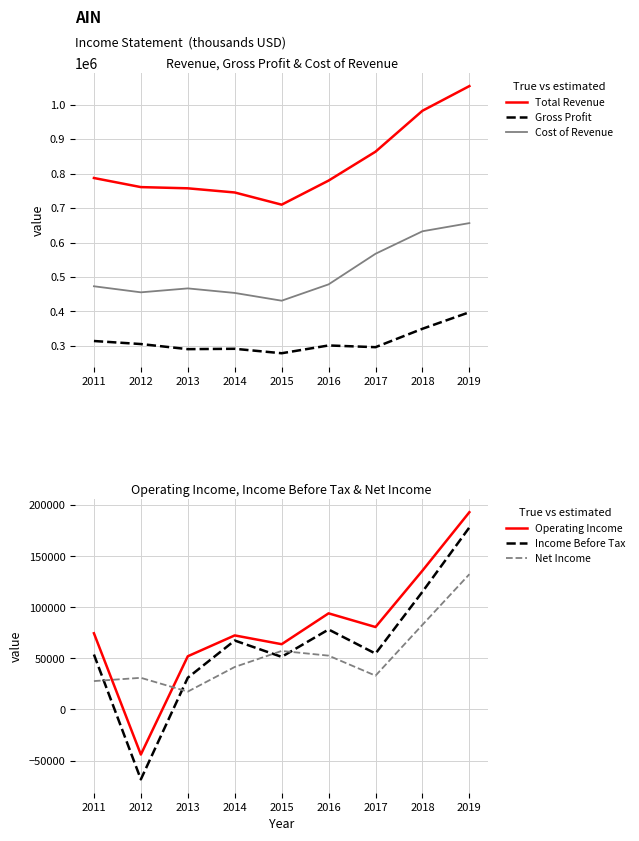

What is the greatest value displayed?

1054100